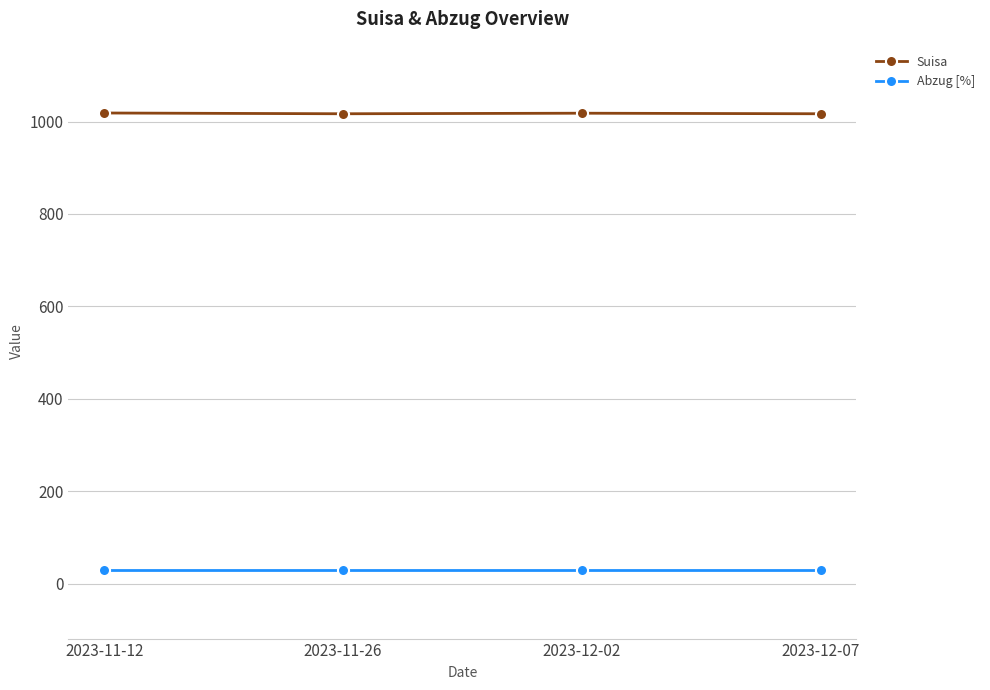

What is the value of the Abzug [%] point at the 4th from the left?

30.0